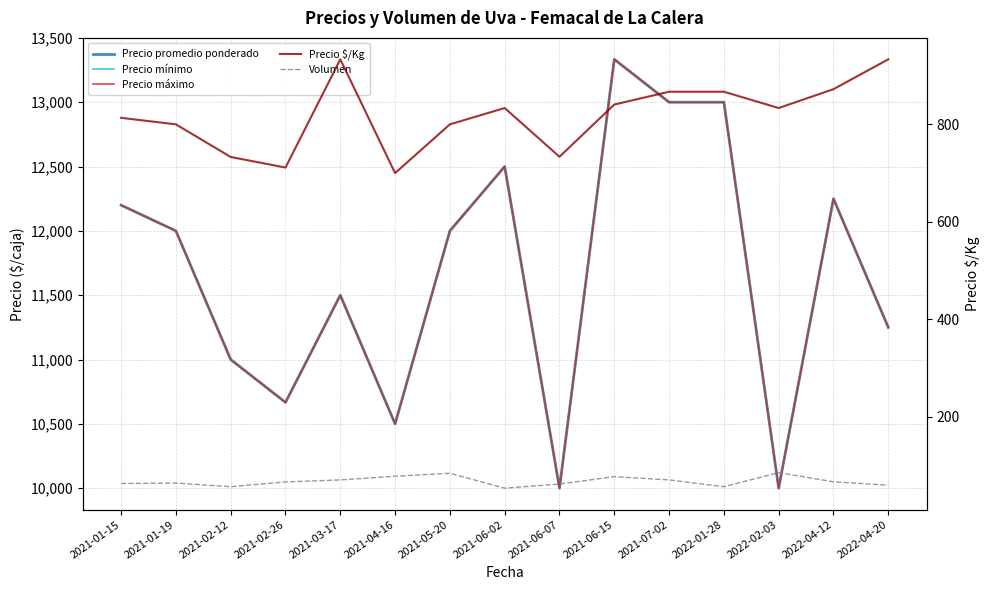

Does the chart display data point markers on the line(s)?

No